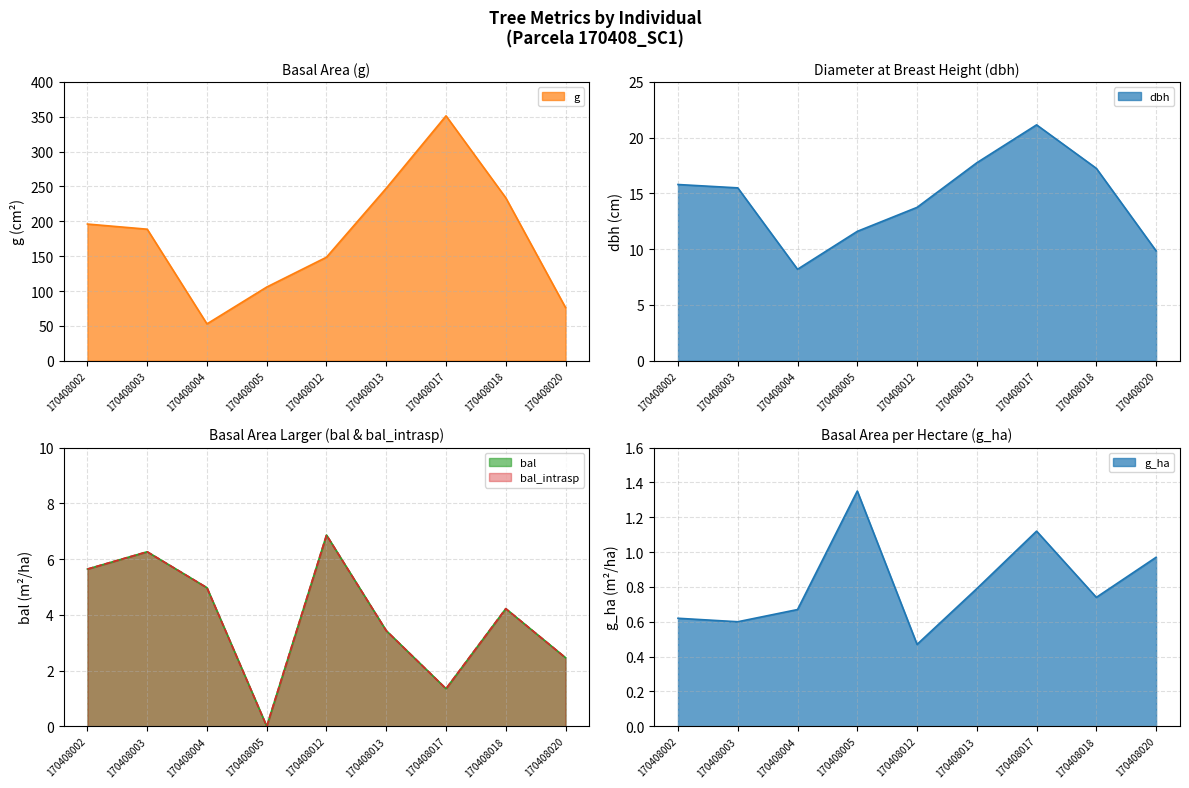

What is the total value across all series at 170408012?

176.4